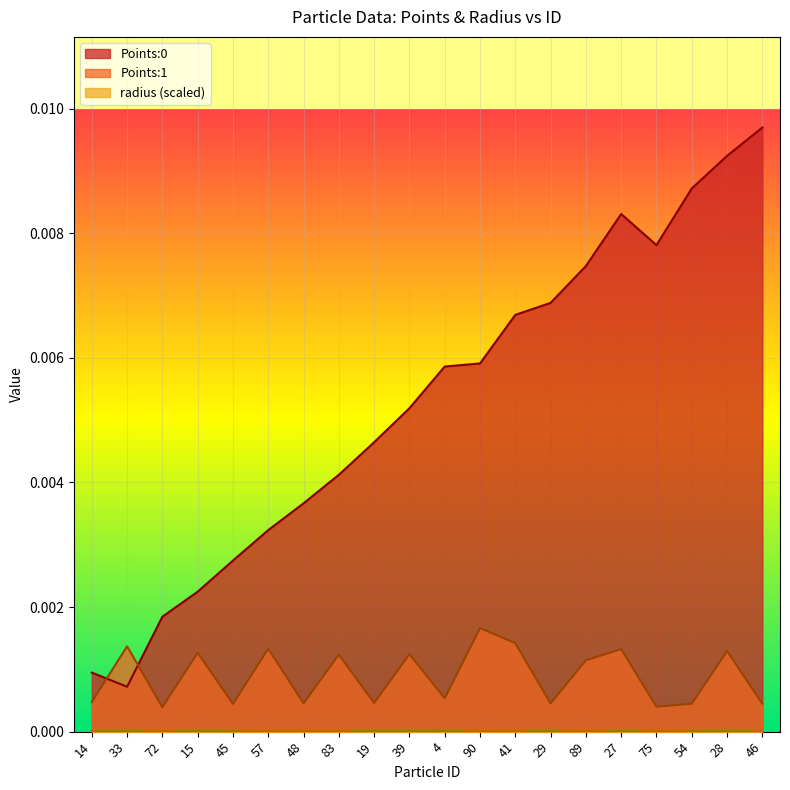

In Points:1, how many points are higher than both neighbors (excluding endpoints)?

8